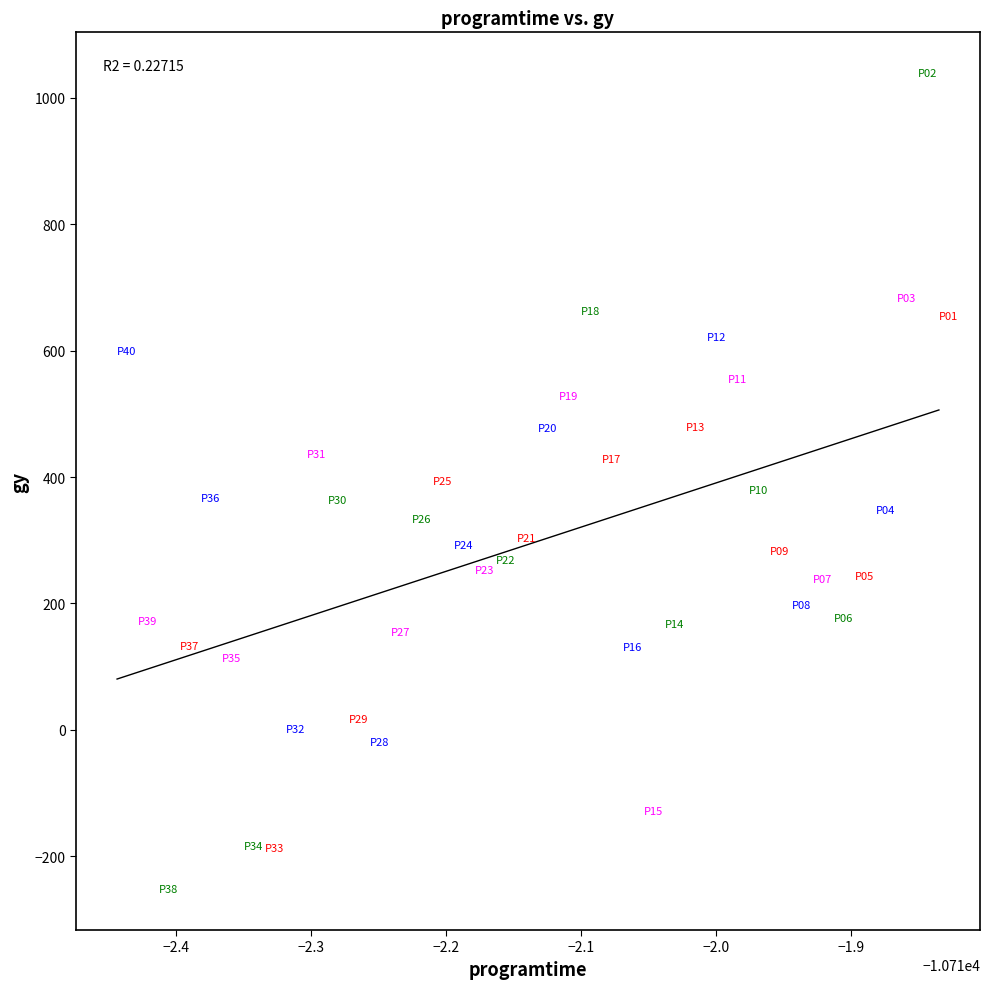

What is the range of Y values (max minus min)?

1291